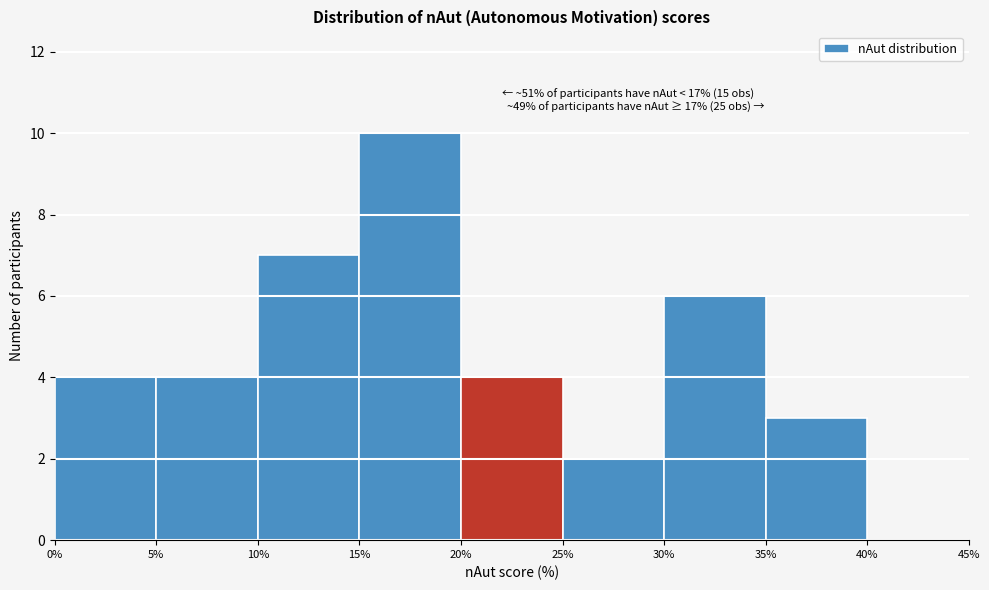

Over which range of the x-axis is the bar tallest?

15% to 20%